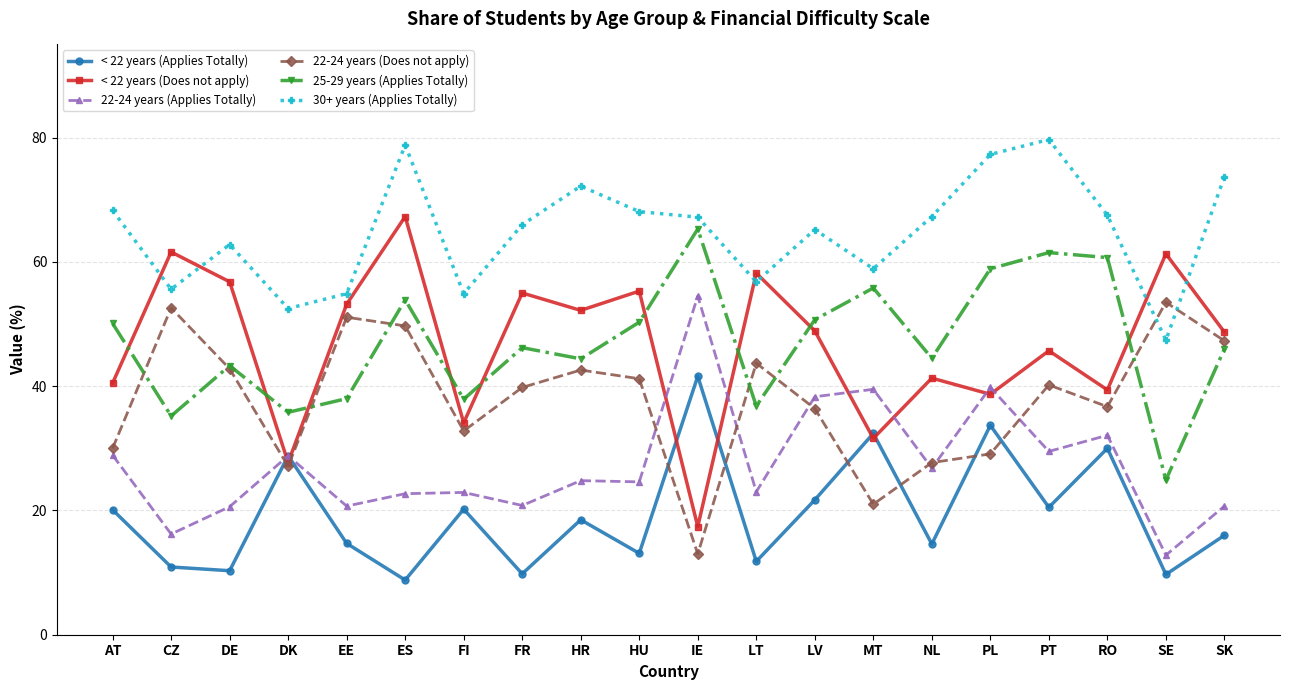

At which category does 30+ years (Applies Totally) reach its first local valley?

CZ